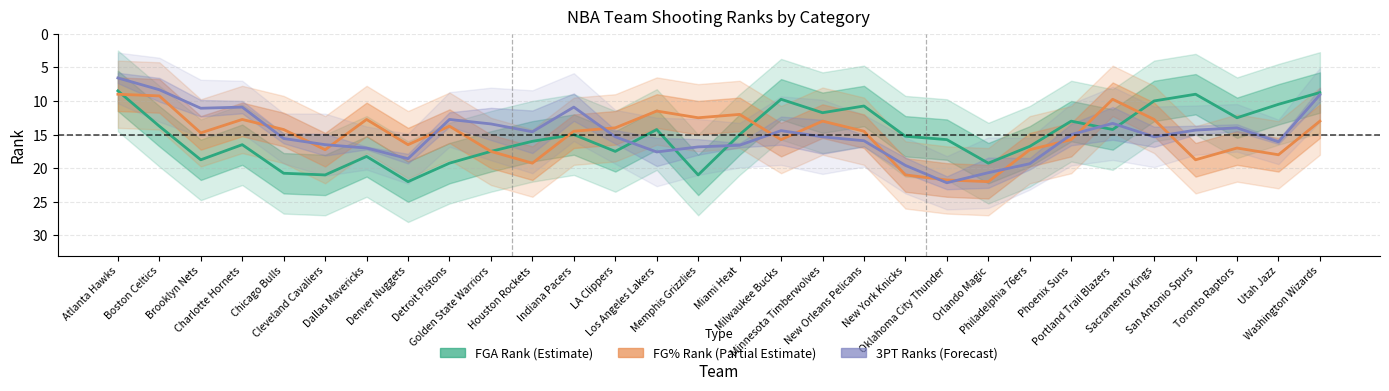

The value of 3PT Ranks (Forecast) at Orlando Magic is 7.4. True or false?

False